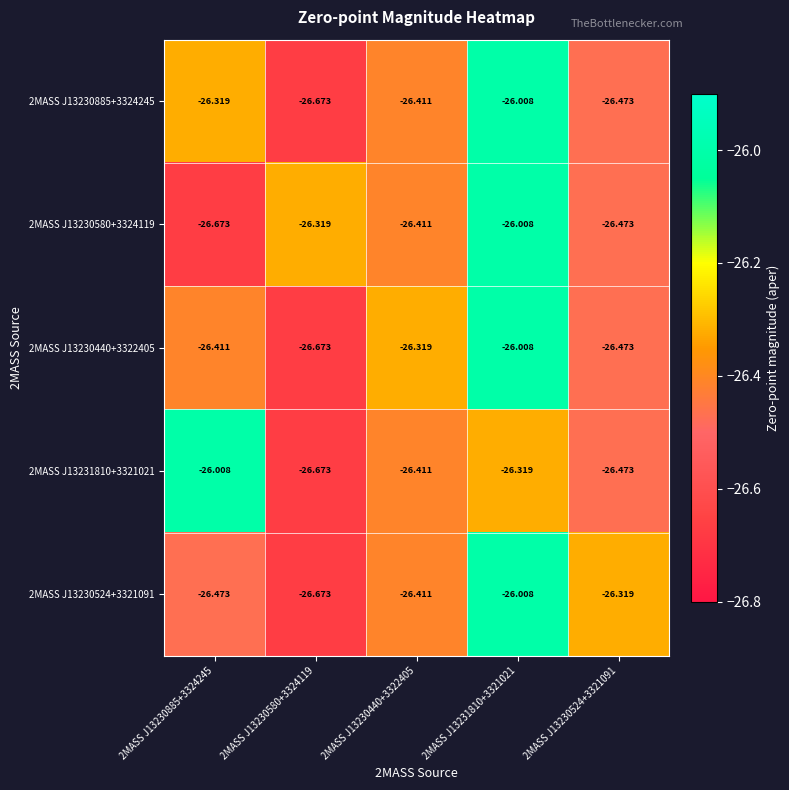

Reading right to left, list all the values displayed in this chart.

2MASS J13230885+3324245: 2MASS J13230524+3321091=-26.5	2MASS J13231810+3321021=-26.0	2MASS J13230440+3322405=-26.4	2MASS J13230580+3324119=-26.7	2MASS J13230885+3324245=-26.3
2MASS J13230580+3324119: 2MASS J13230524+3321091=-26.5	2MASS J13231810+3321021=-26.0	2MASS J13230440+3322405=-26.4	2MASS J13230580+3324119=-26.3	2MASS J13230885+3324245=-26.7
2MASS J13230440+3322405: 2MASS J13230524+3321091=-26.5	2MASS J13231810+3321021=-26.0	2MASS J13230440+3322405=-26.3	2MASS J13230580+3324119=-26.7	2MASS J13230885+3324245=-26.4
2MASS J13231810+3321021: 2MASS J13230524+3321091=-26.5	2MASS J13231810+3321021=-26.3	2MASS J13230440+3322405=-26.4	2MASS J13230580+3324119=-26.7	2MASS J13230885+3324245=-26.0
2MASS J13230524+3321091: 2MASS J13230524+3321091=-26.3	2MASS J13231810+3321021=-26.0	2MASS J13230440+3322405=-26.4	2MASS J13230580+3324119=-26.7	2MASS J13230885+3324245=-26.5